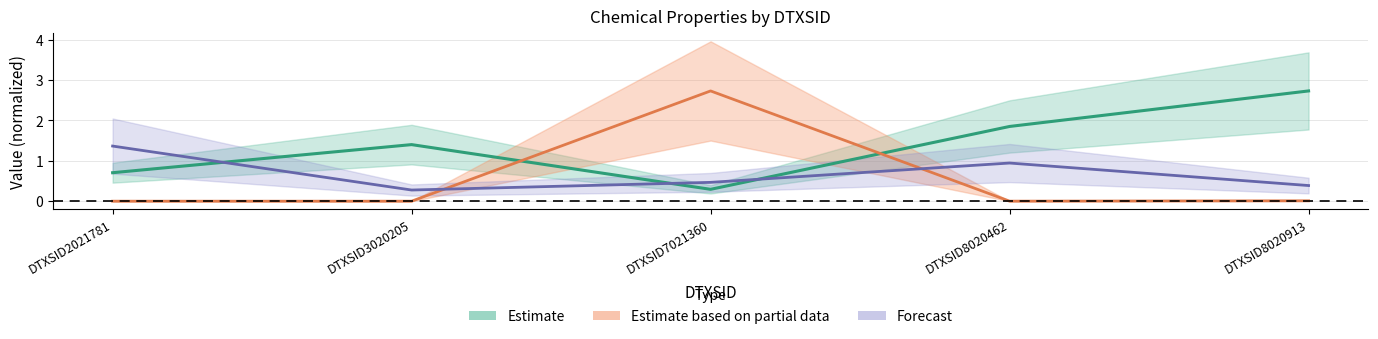

At which label is vapor closest to 1?

DTXSID8020913